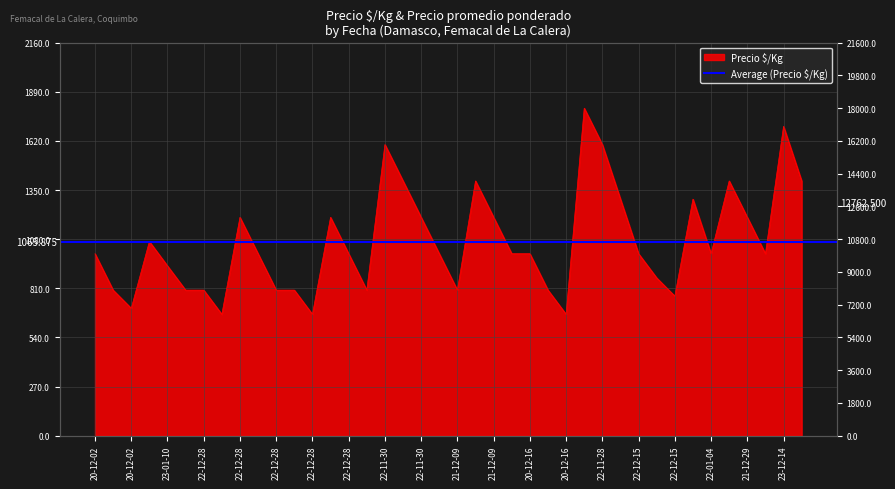

Is it true that the value at 22-12-28 is 1200?

True